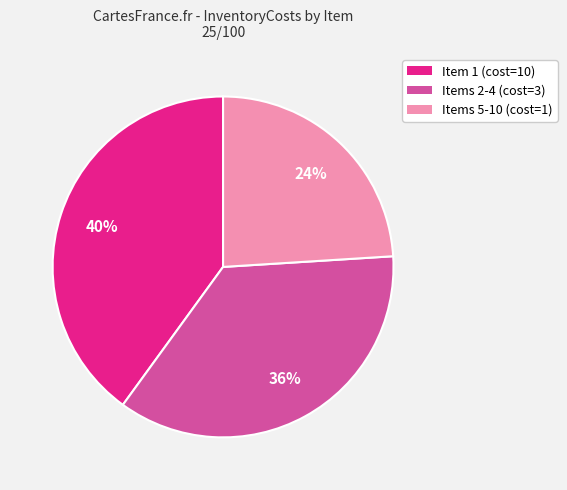

Which has a higher value, Items 2-4 (cost=3) or Items 5-10 (cost=1)?

Items 2-4 (cost=3)